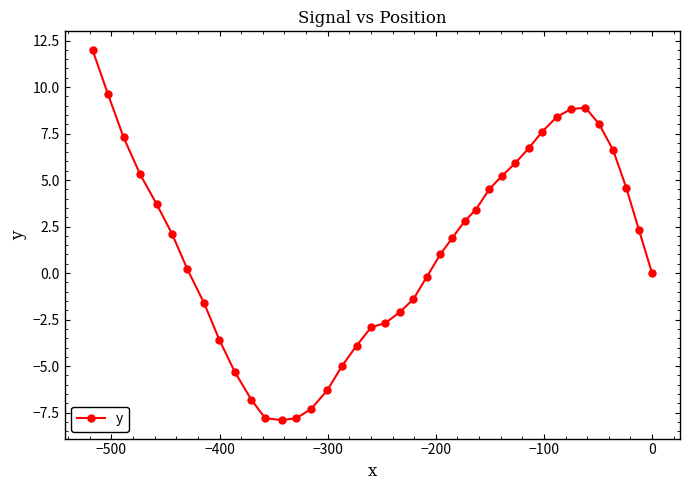

Reading left to right, what are all the values shown in this chart?

12.0	9.6	7.3	5.3	3.7	2.1	0.2	-1.6	-3.6	-5.3	-6.8	-7.8	-7.9	-7.8	-7.3	-6.3	-5.0	-3.9	-2.9	-2.7	-2.1	-1.4	-0.2	1.0	1.9	2.8	3.4	4.5	5.2	5.9	6.7	7.6	8.4	8.8	8.9	8.0	6.6	4.6	2.3	0.0